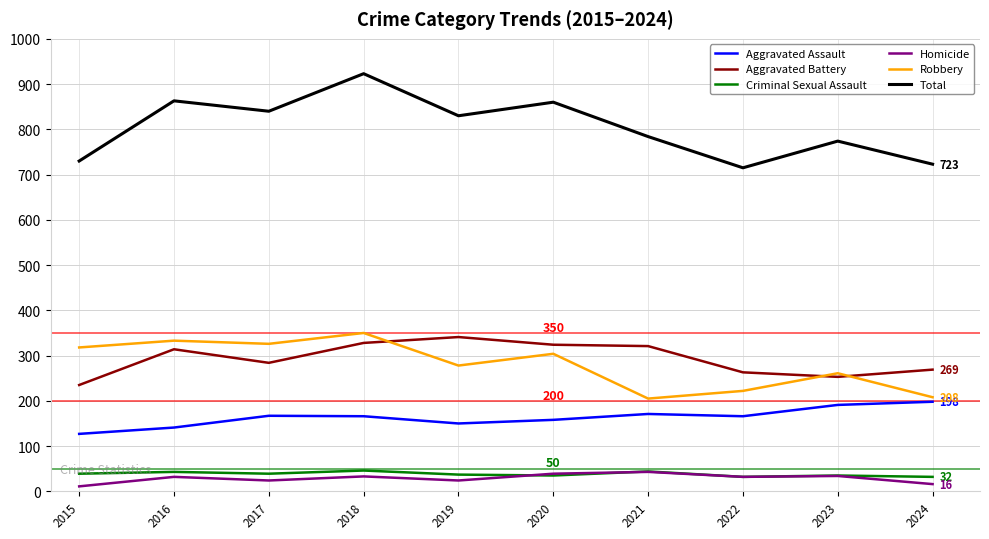

At which label does Aggravated Assault first exceed 166?

2017